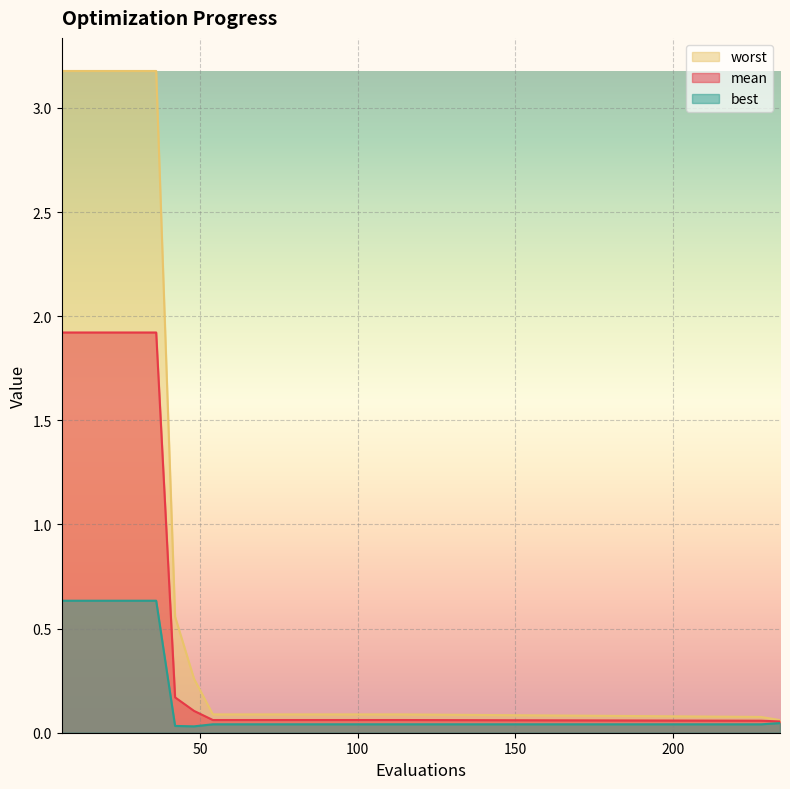

Which category has the highest value in the best series?

6